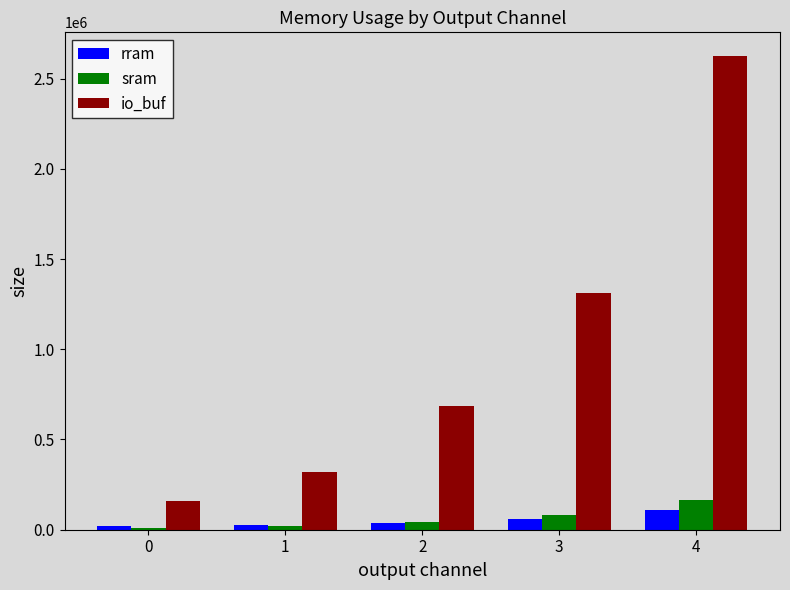

How many bars are there in each group?

3